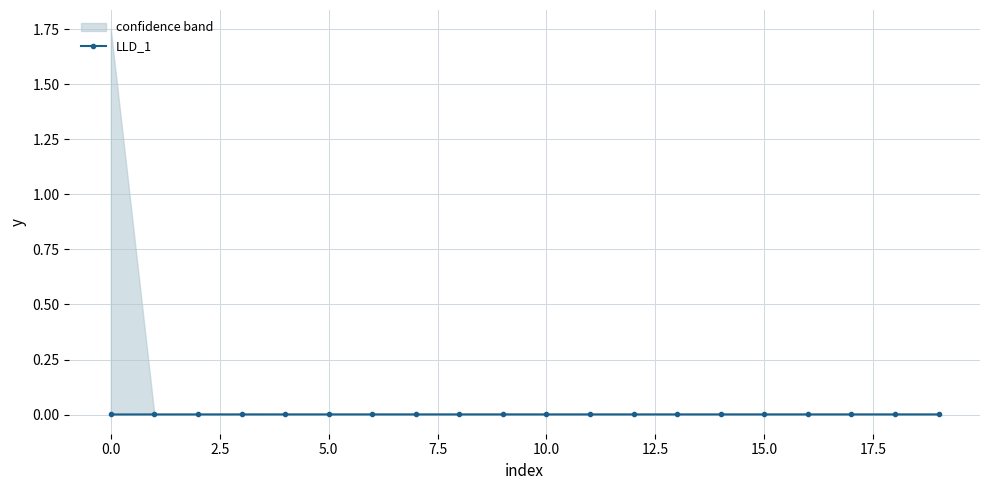

The chart shows a value of 0.0 at 17.5. True or false?

True